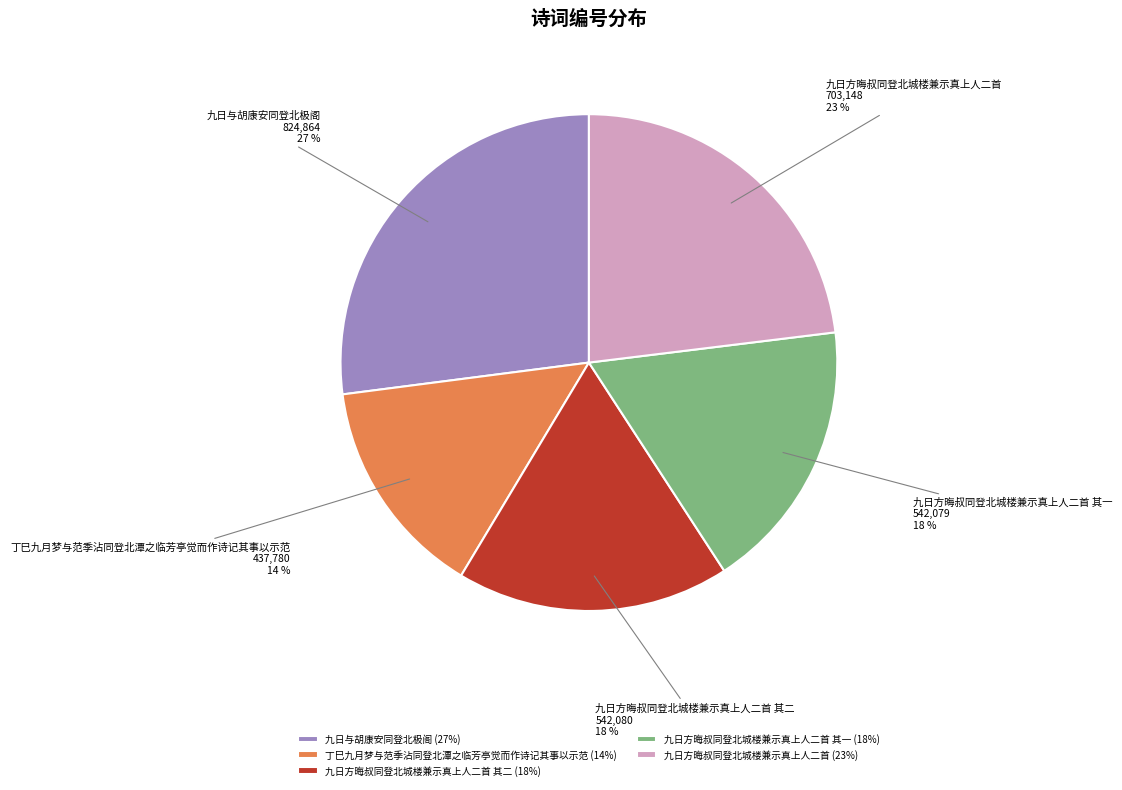

Between 九日与胡康安同登北极阁 and 丁巳九月梦与范季沾同登北潭之临芳亭觉而作诗记其事以示范, which is larger?

九日与胡康安同登北极阁